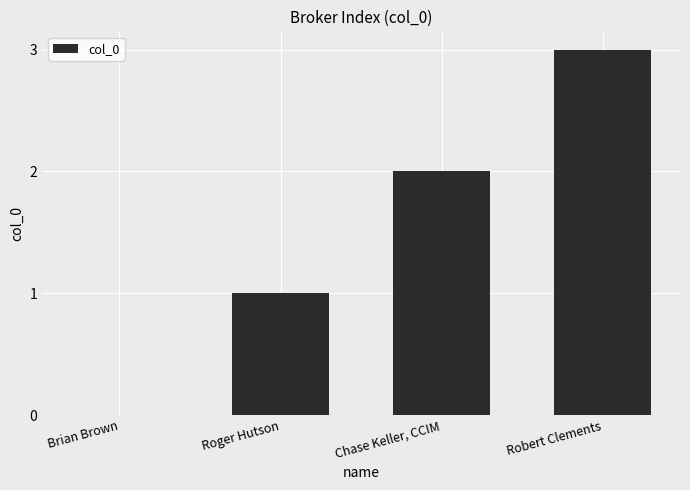

How many distinct data groups are displayed?

1